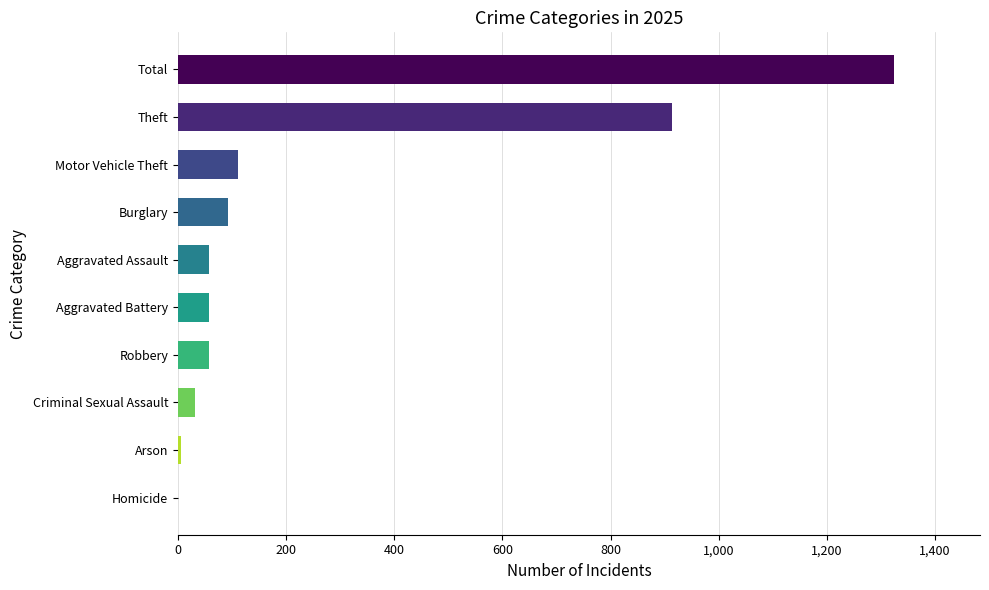

Is it true that the value at Robbery is 57?

True